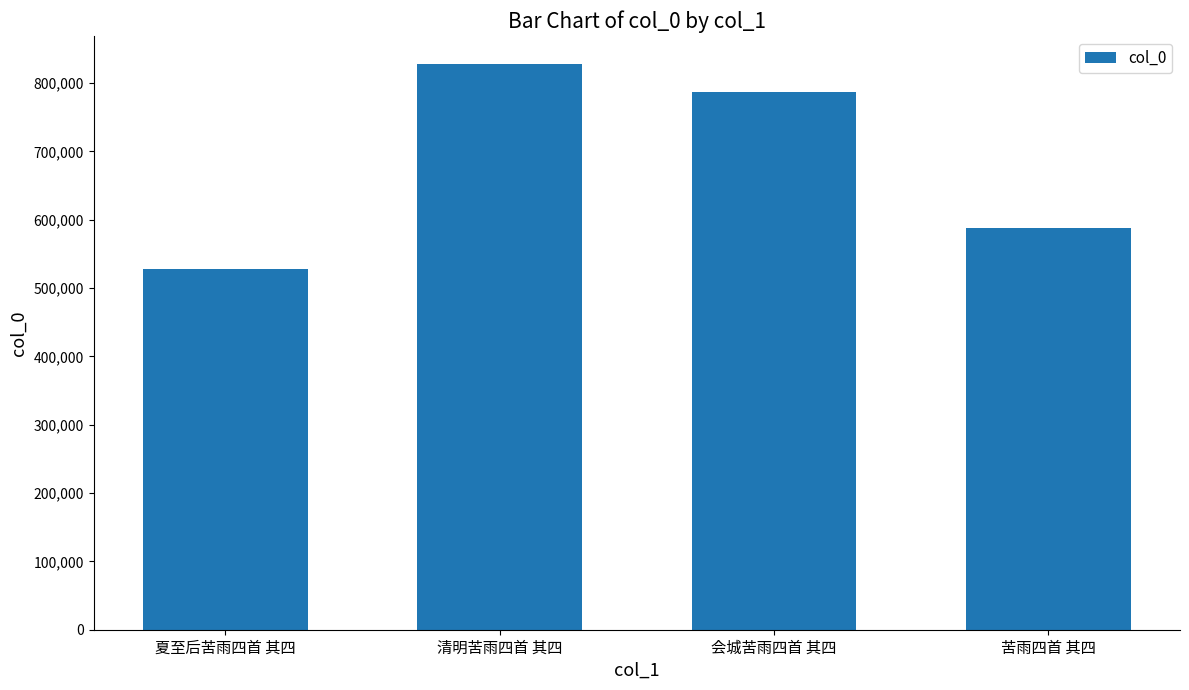

Reading left to right, what are all the values shown in this chart?

527173	827442	786876	588431